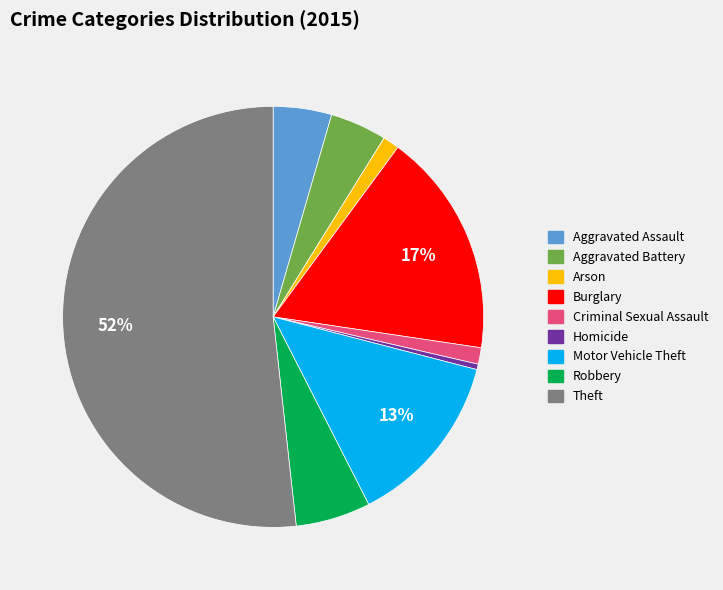

To the nearest percent, what portion does Criminal Sexual Assault represent?

1%